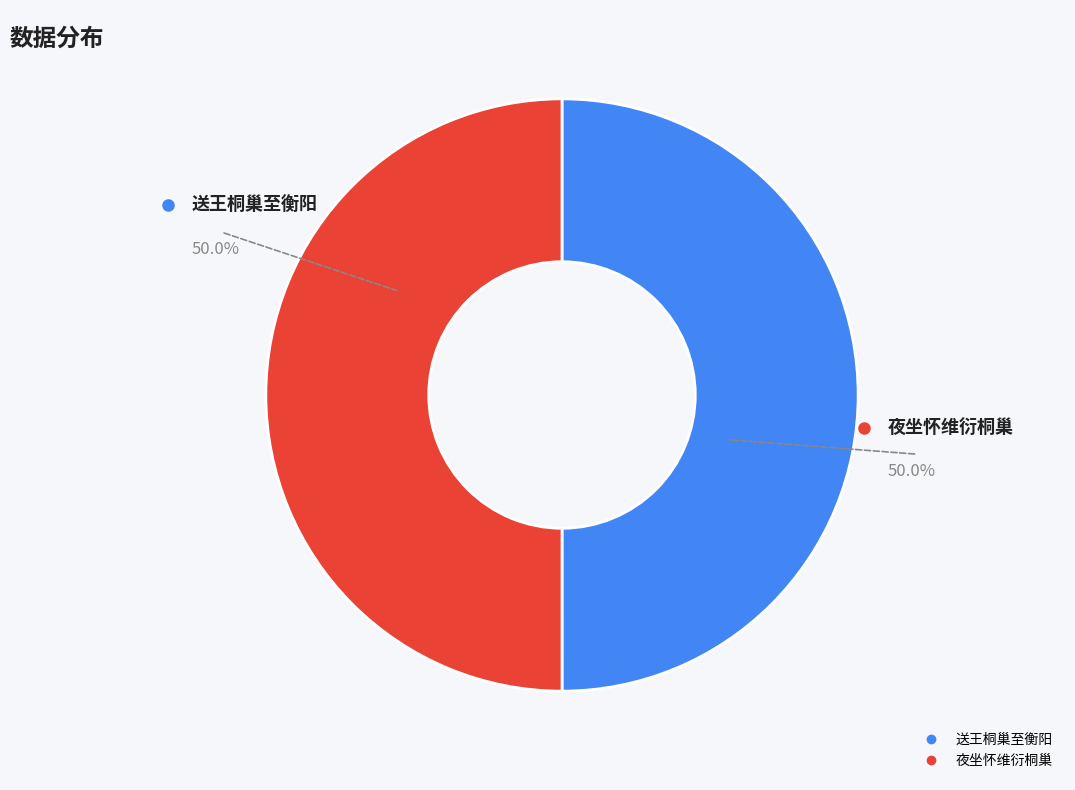

To the nearest percent, what portion does 送王桐巢至衡阳 represent?

50%